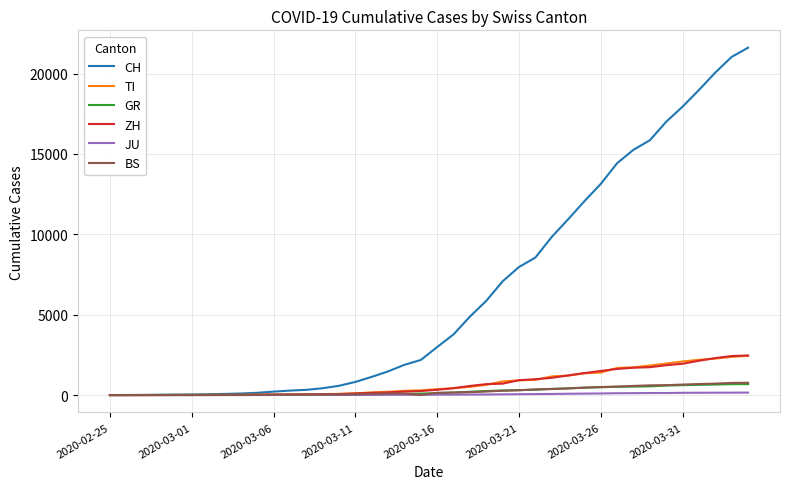

Which series has the largest total across all categories?

CH